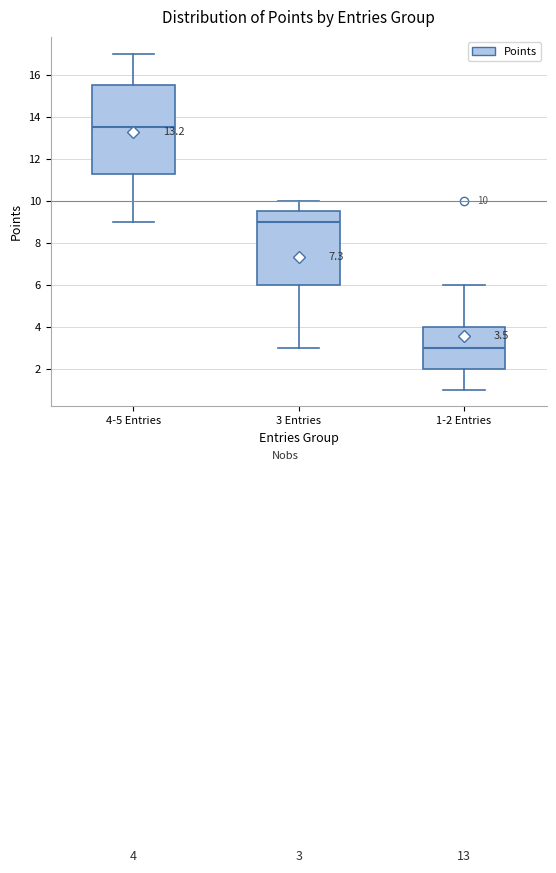

Comparing the boxes themselves (not the whiskers), which one is the tallest?

4-5 Entries